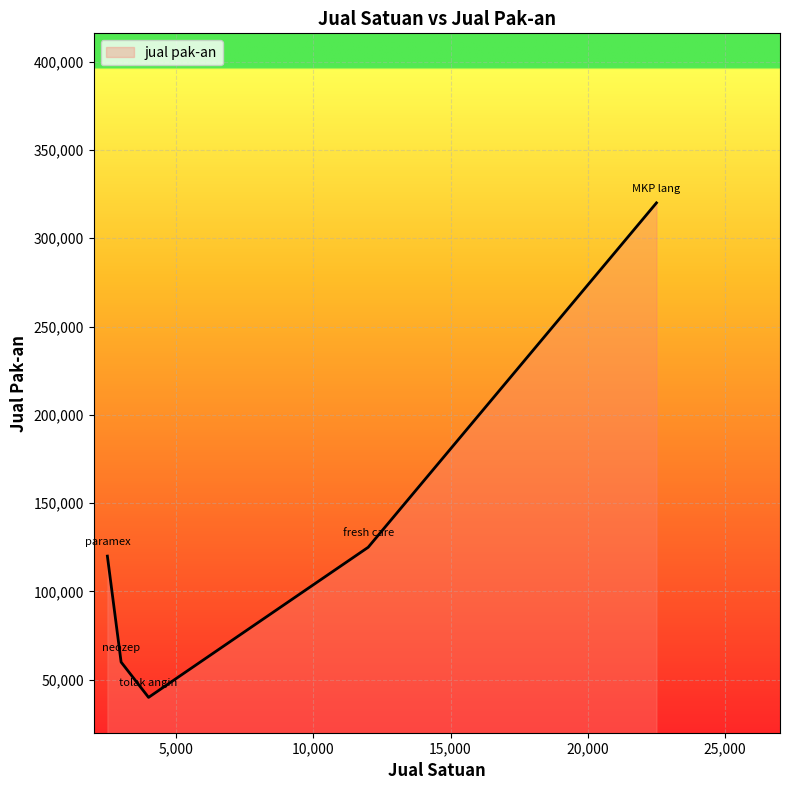

How many lines are shown in the chart?

1